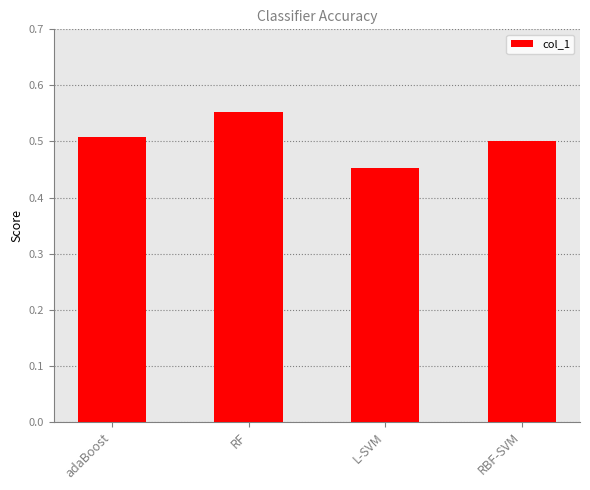

What position from the left is RF?

2